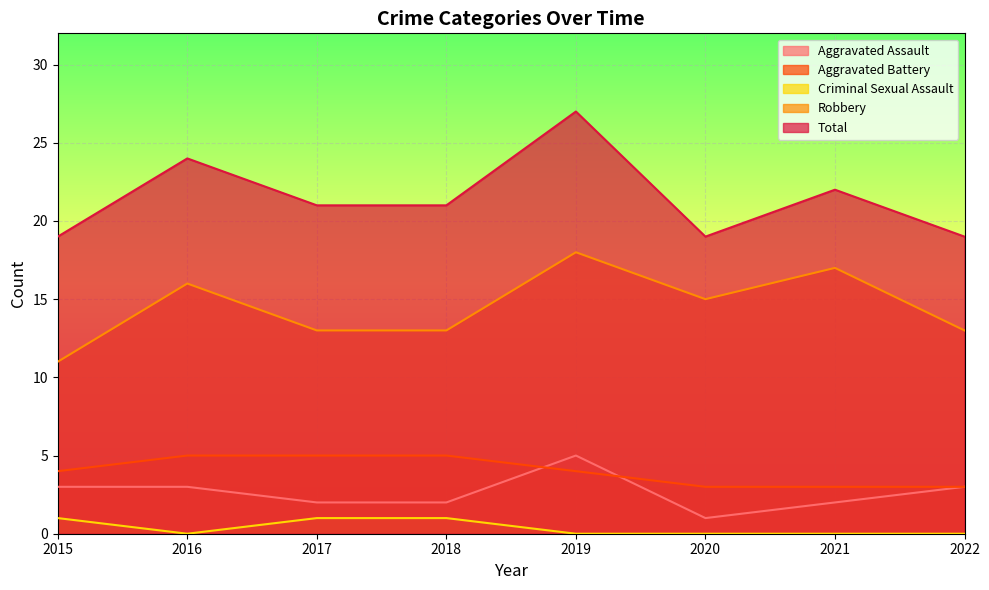

Is the value of Criminal Sexual Assault at 2016 greater than the value of Total at 2021?

No